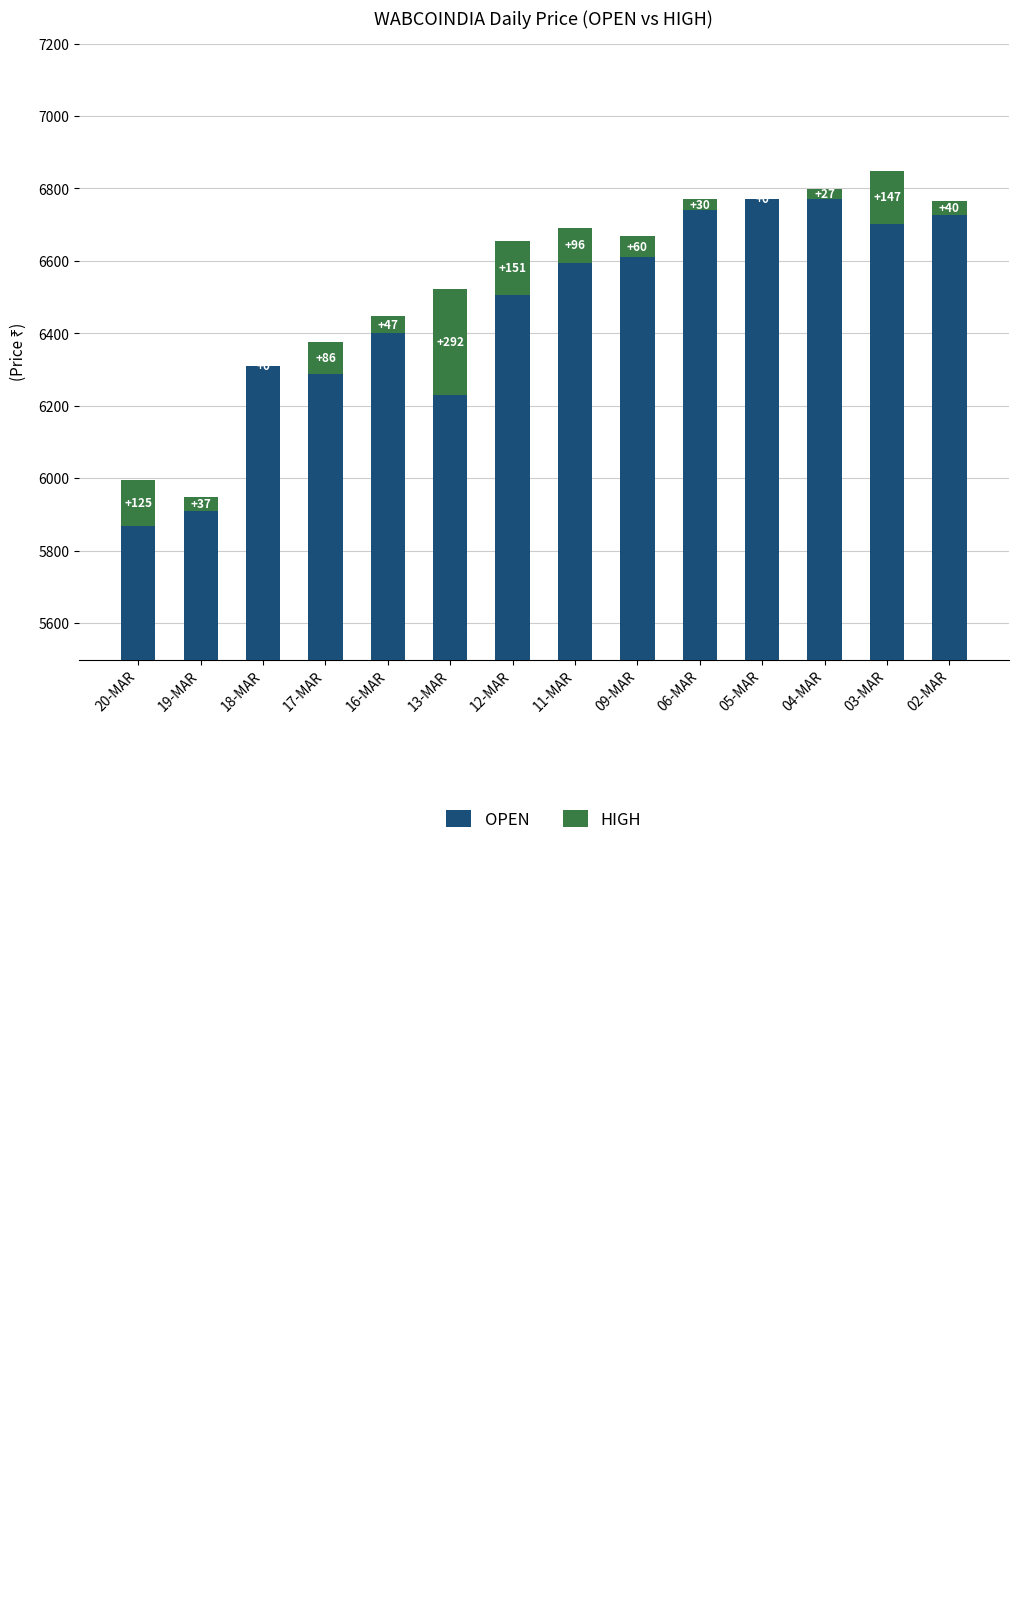

Is it true that HIGH equals 0.0 at 05-MAR?

True